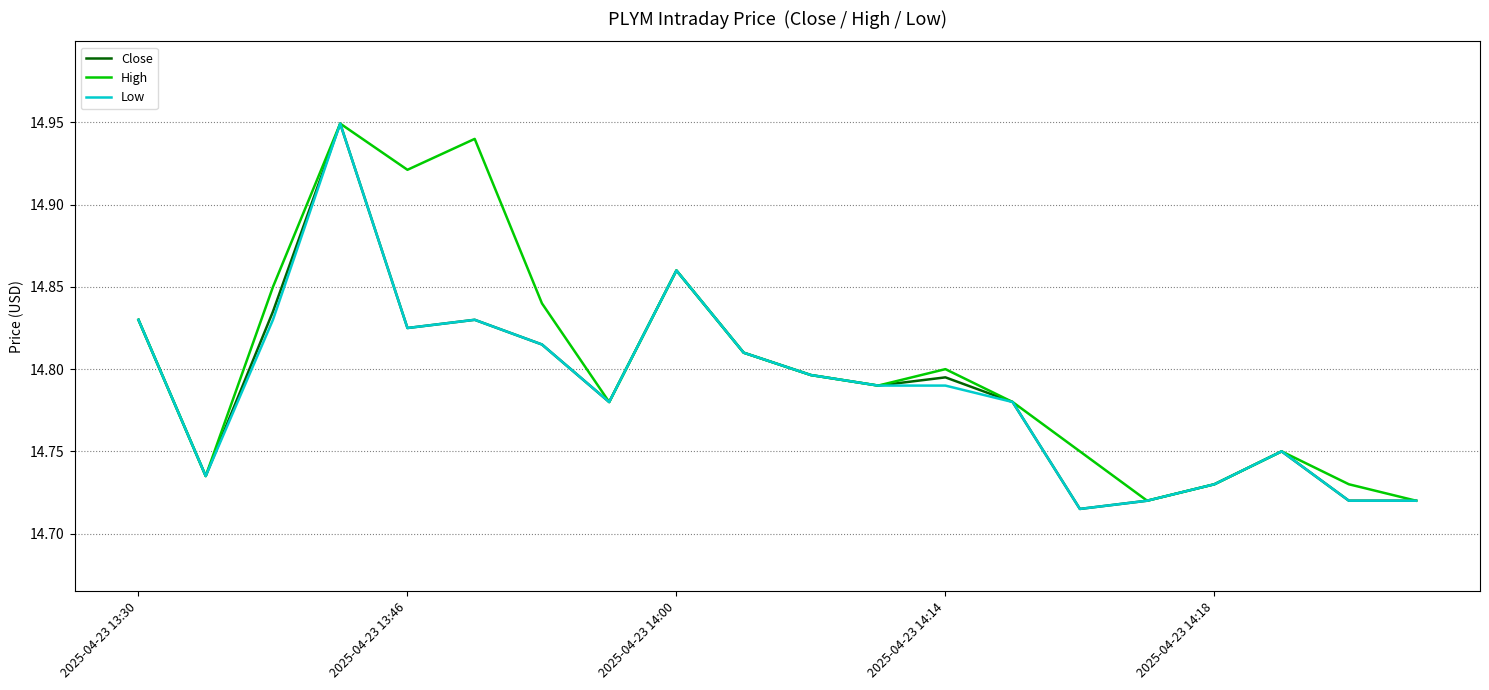

Which series has the largest total across all categories?

High